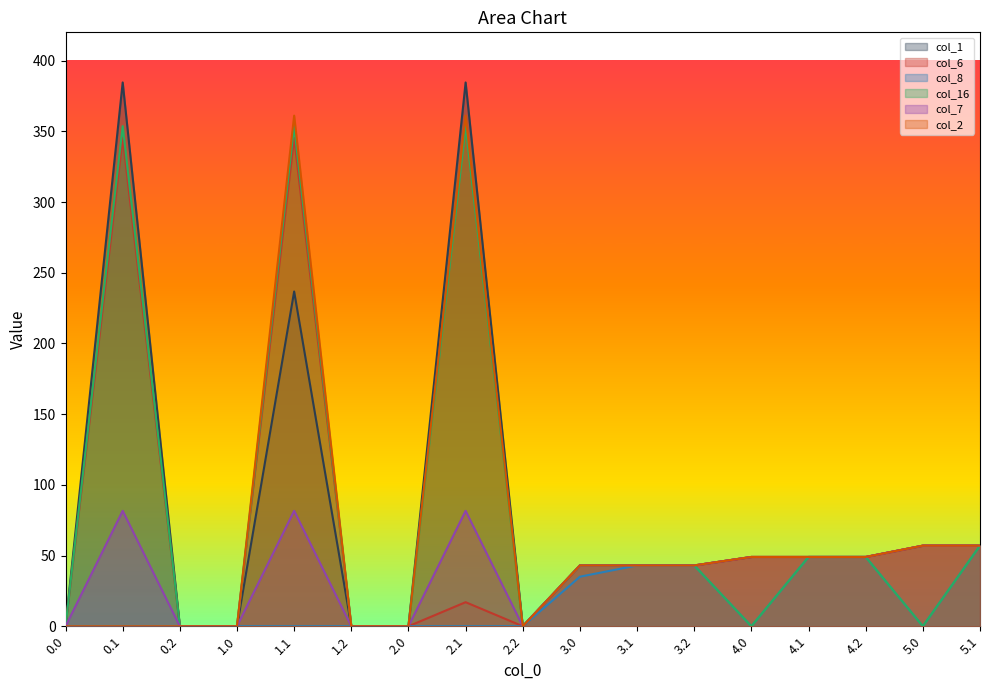

Between 1.0 and 4.1, which is larger?

4.1